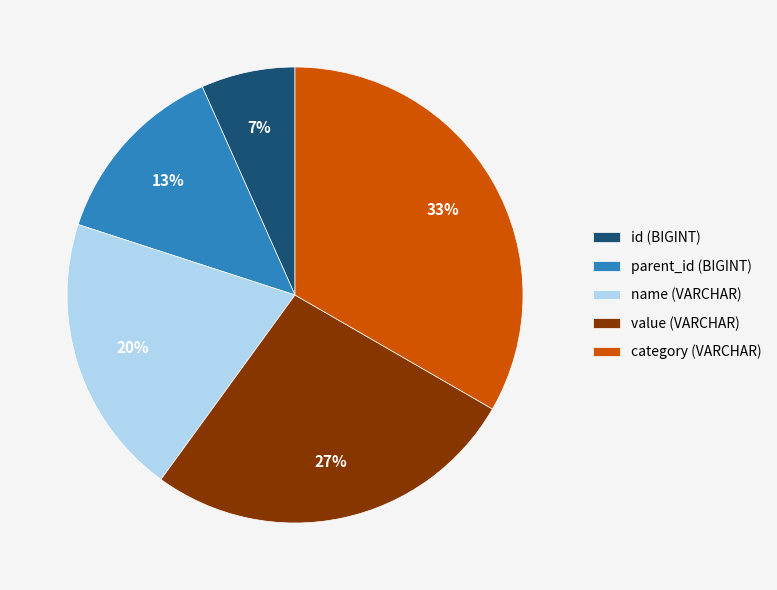

To the nearest percent, what is the combined percentage of name and parent_id?

33%